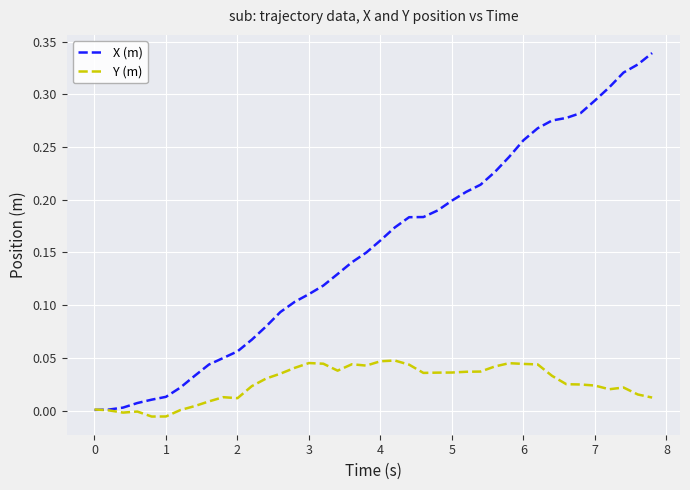

What is the sum of all X (m) values?

6.2